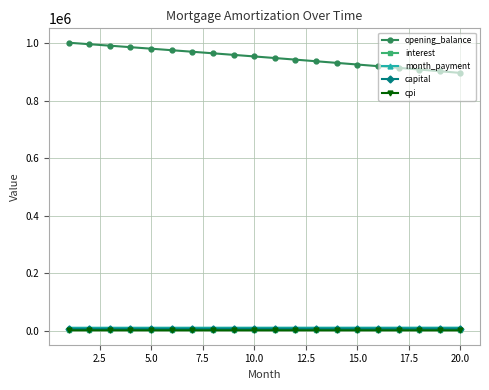

True or false: interest and opening_balance cross at least once.

False